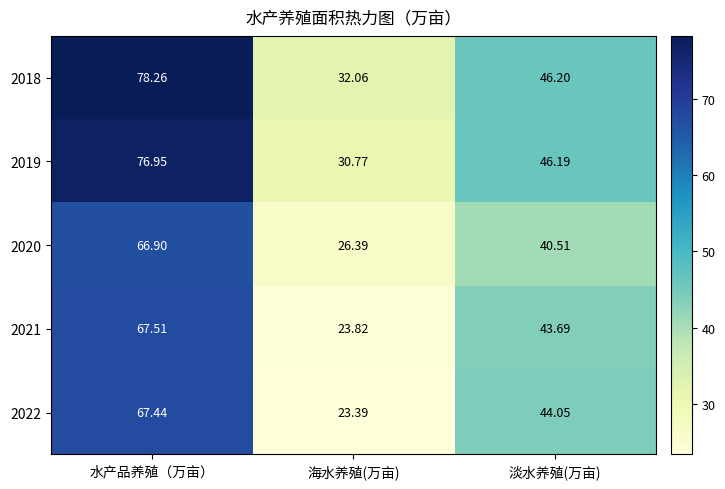

List the labels in order of 2020 value, smallest first.

海水养殖(万亩), 淡水养殖(万亩), 水产品养殖（万亩）